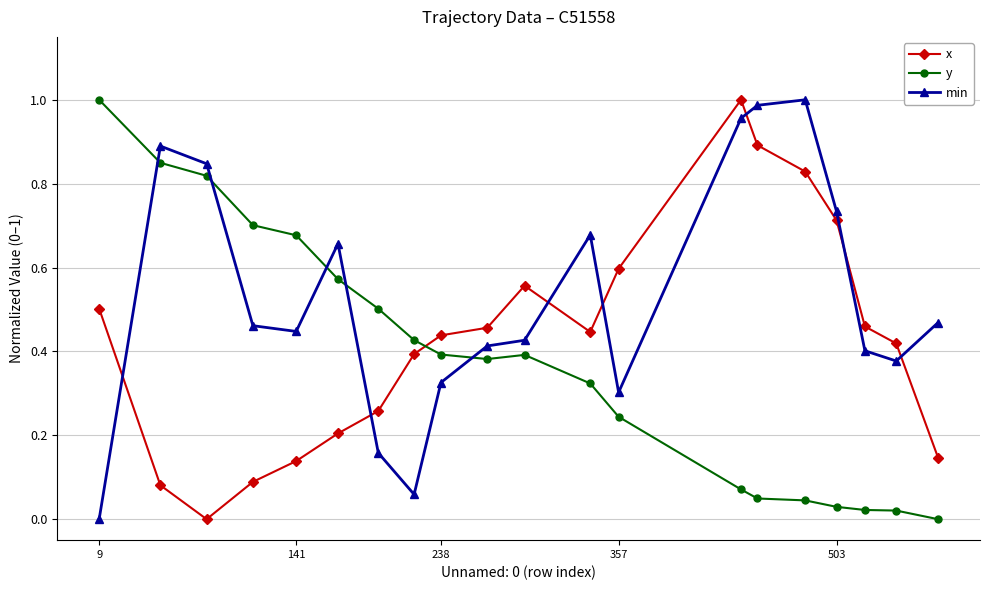

What is the sum of all x values?

8.6